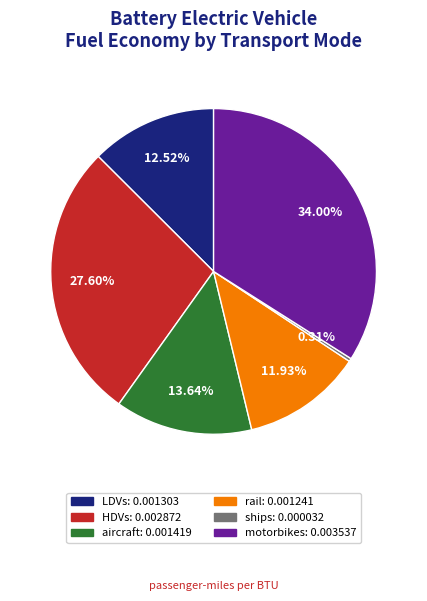

How many slices are in this pie chart?

6